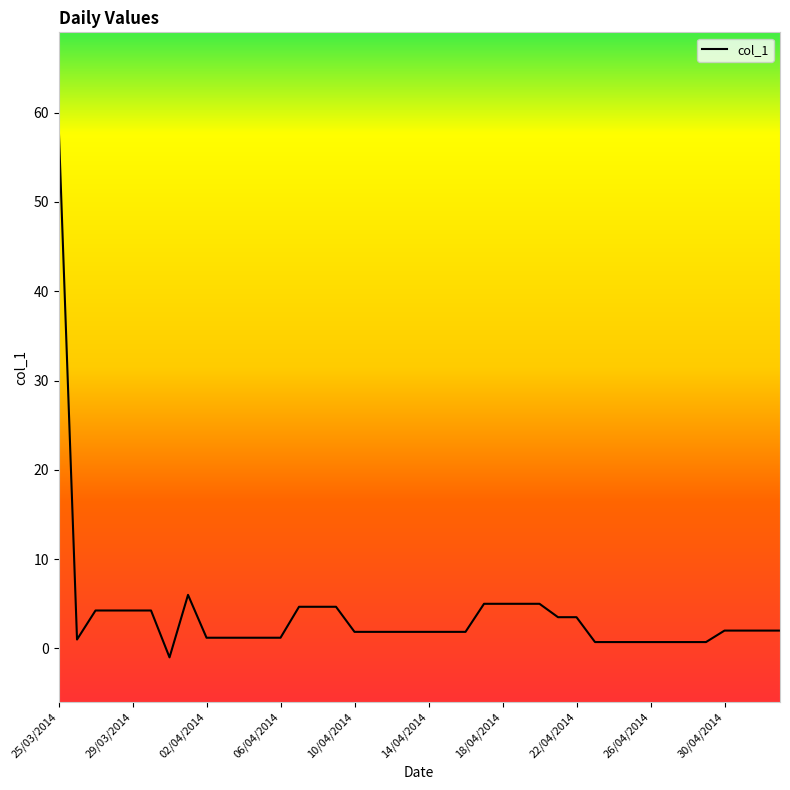

What is the maximum value shown in the chart?

59.0